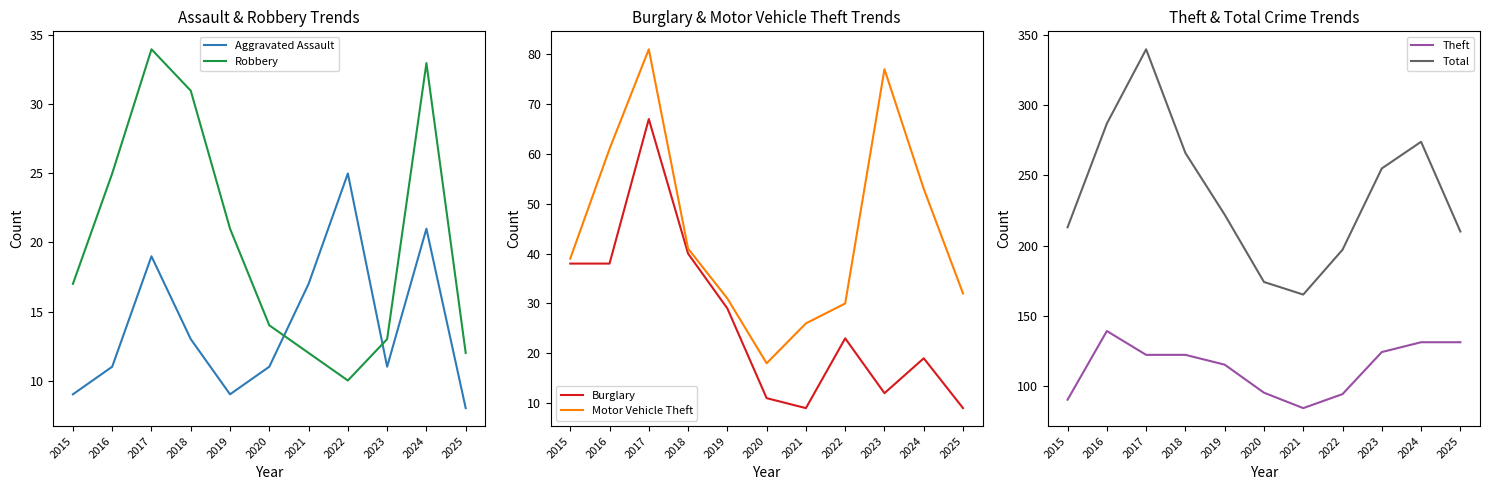

True or false: Total and Theft intersect in this chart.

False